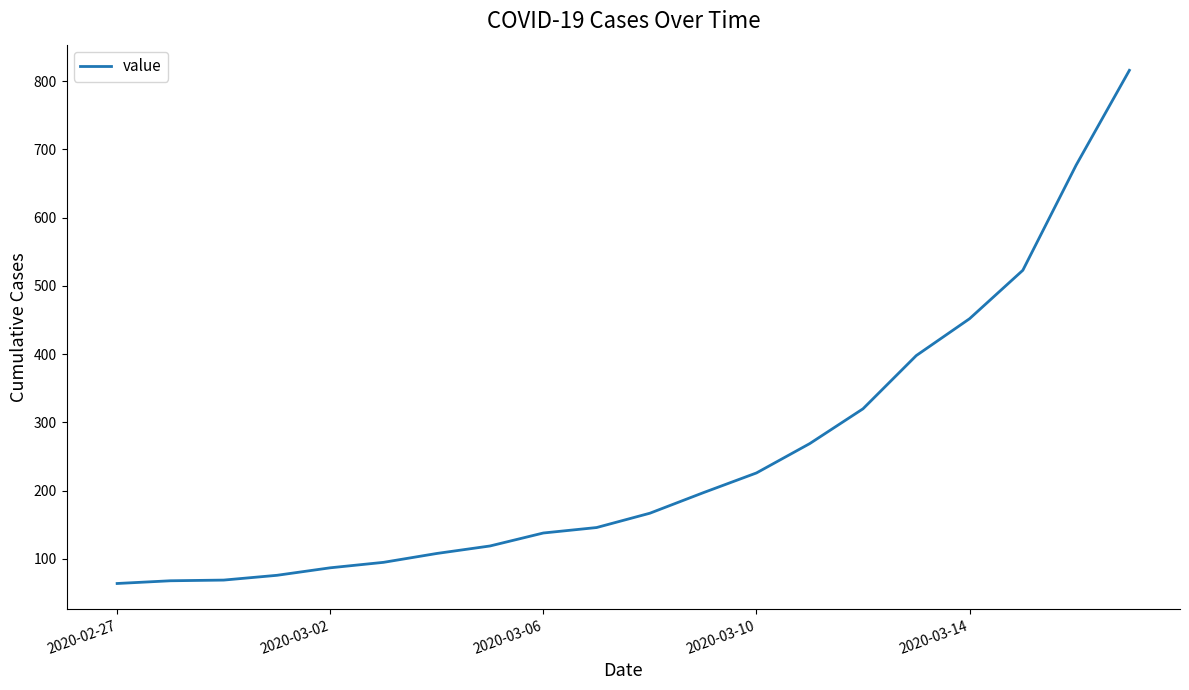

What is the difference between the maximum and minimum values?

752